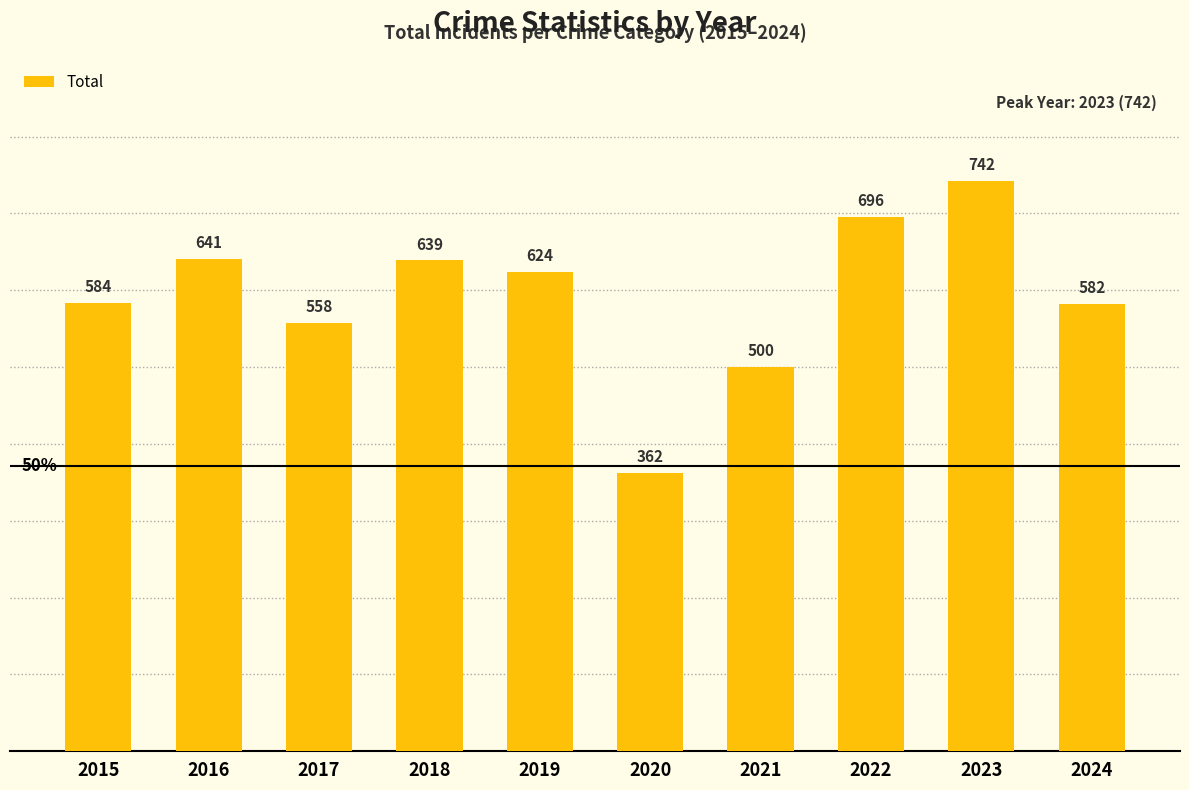

What is the value of the 4th bar from the left?

639